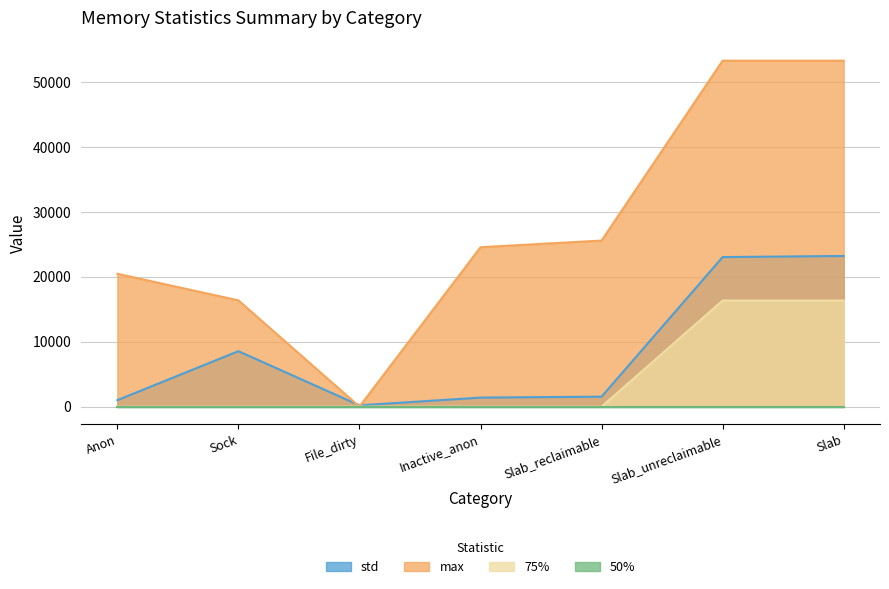

What is the sum of all std values?

58958.7